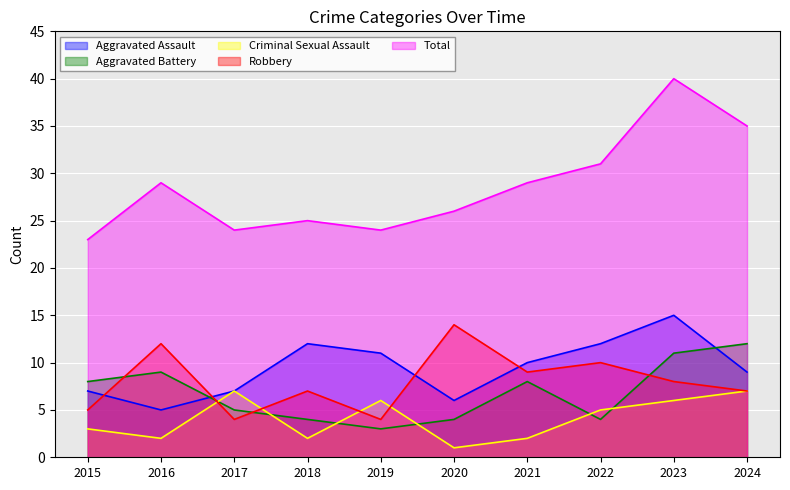

What is the spread (max minus min) of values at 2022?

27